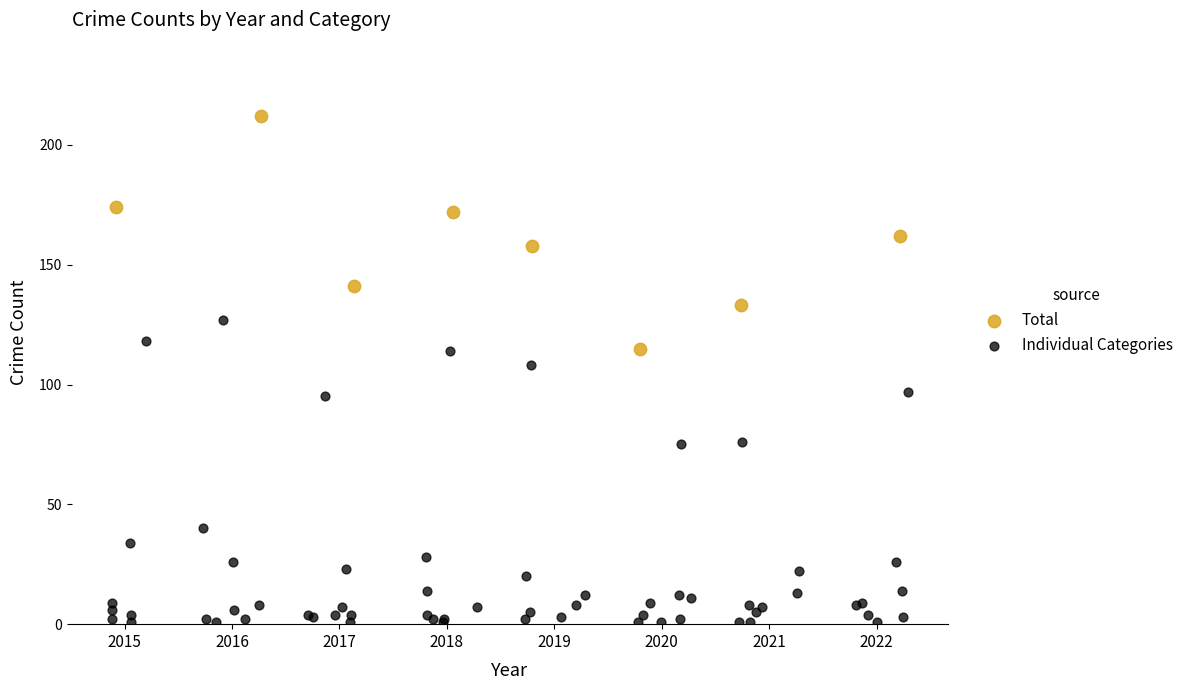

Which series reaches the maximum Y coordinate?

Total